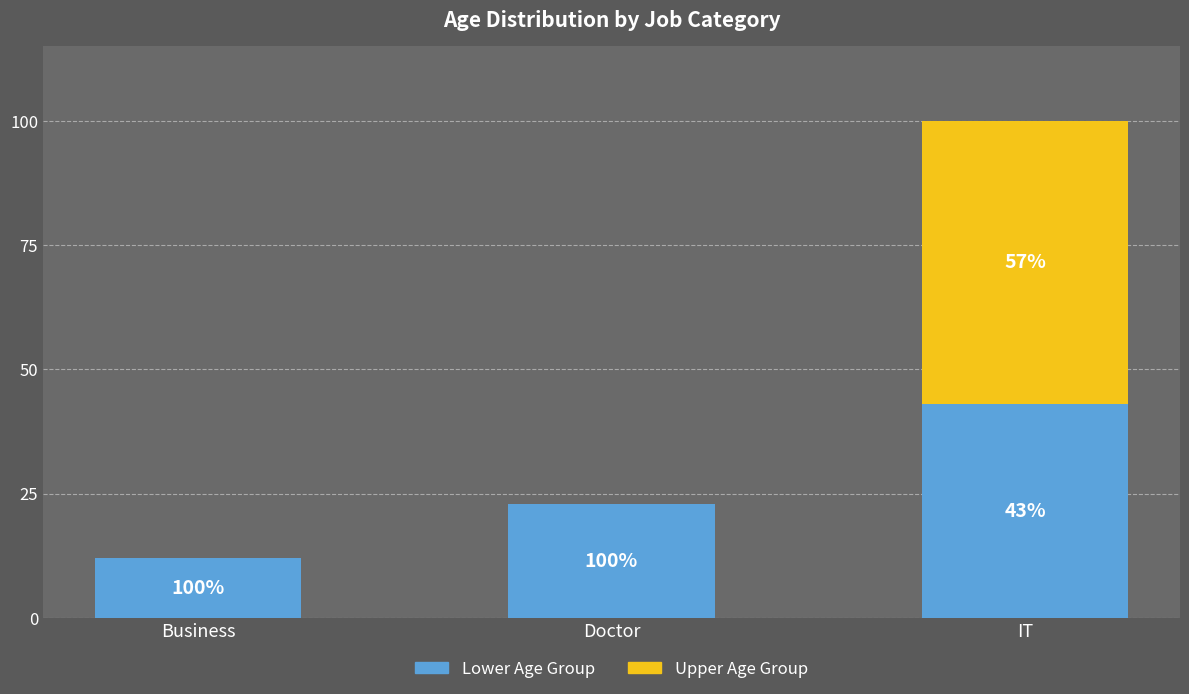

At which category is the sum across all series the highest?

IT